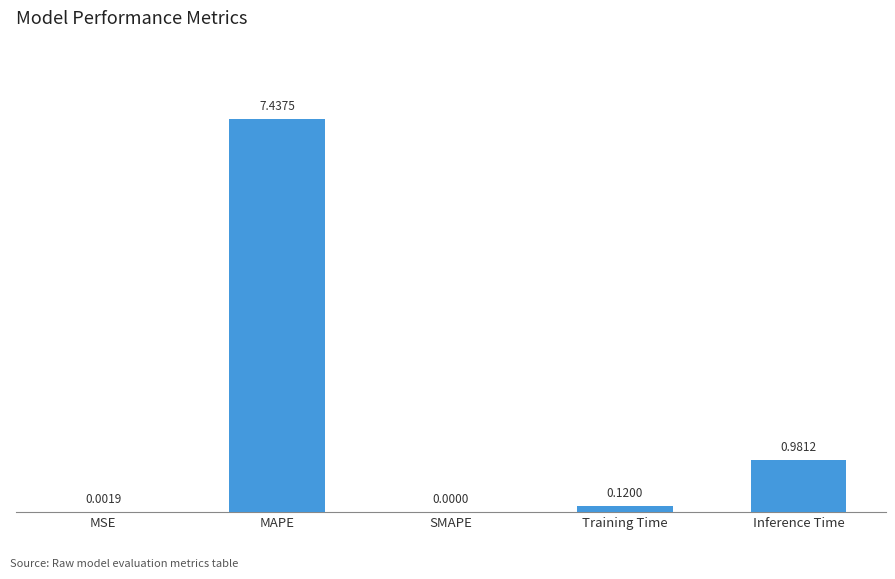

Which label corresponds to the largest value in the chart?

MAPE